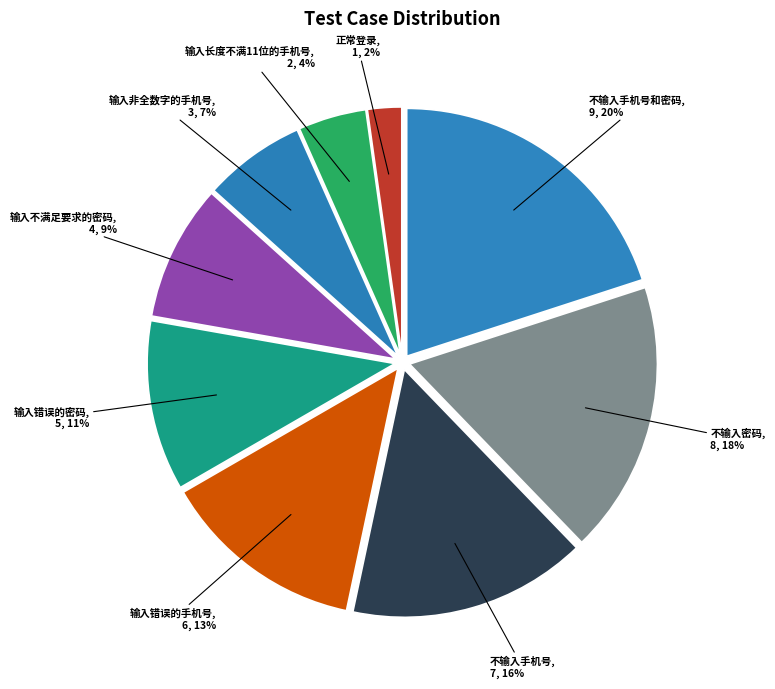

To the nearest percent, what is the average slice percentage?

11%